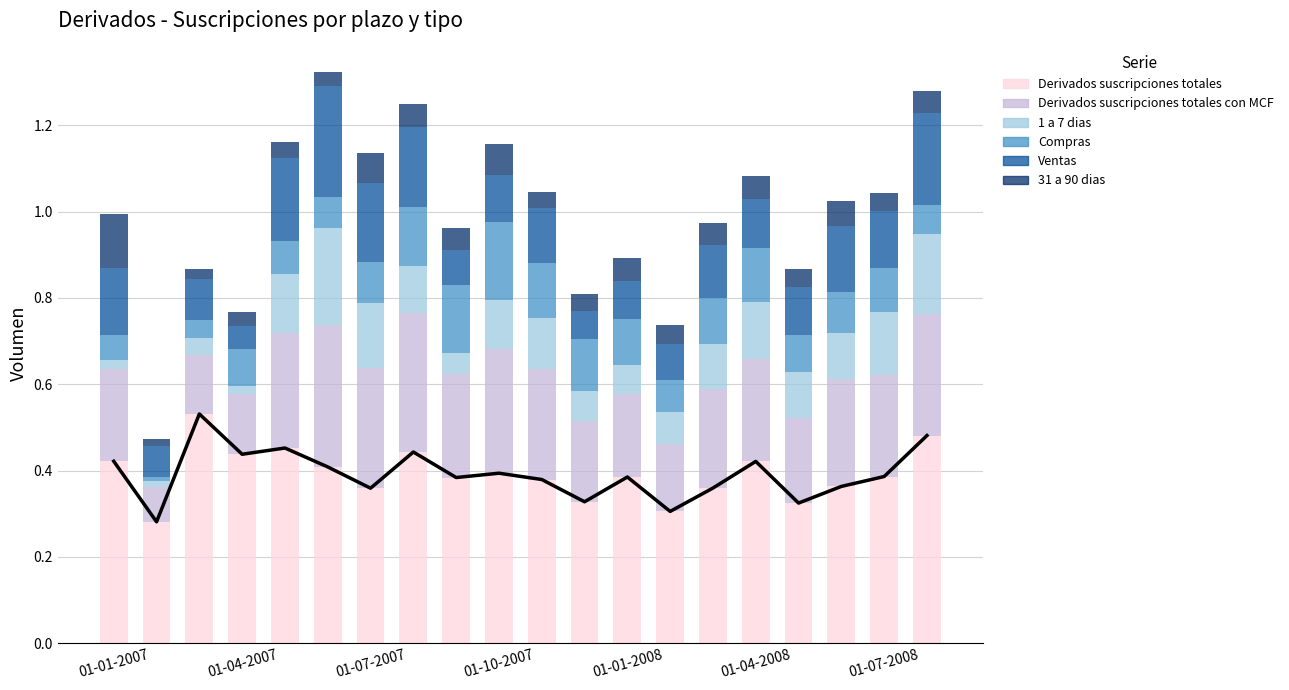

At 01-01-2007, list the series in order from largest to smallest.

Derivados suscripciones totales, Derivados suscripciones totales con MCF, Ventas, 31 a 90 dias, Compras, 1 a 7 dias